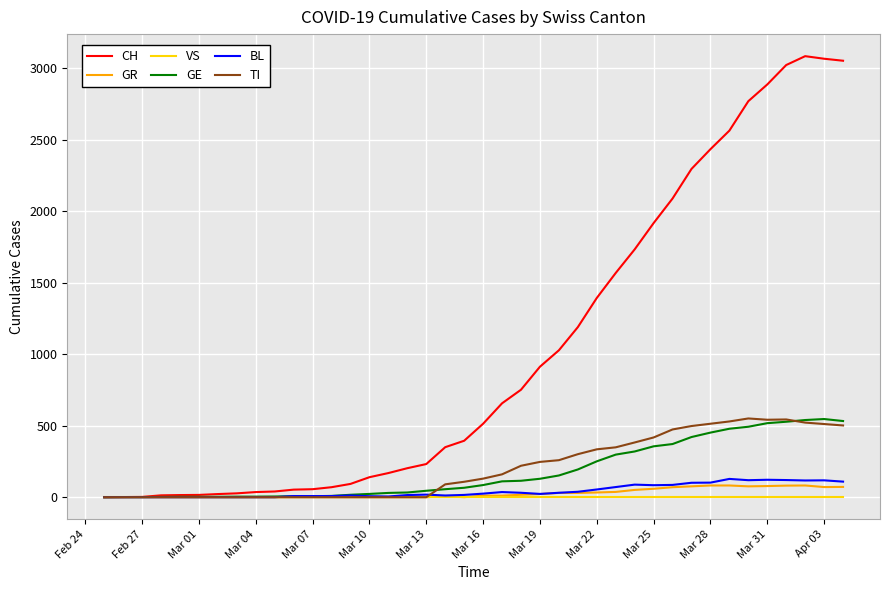

What is the greatest value displayed?

3086